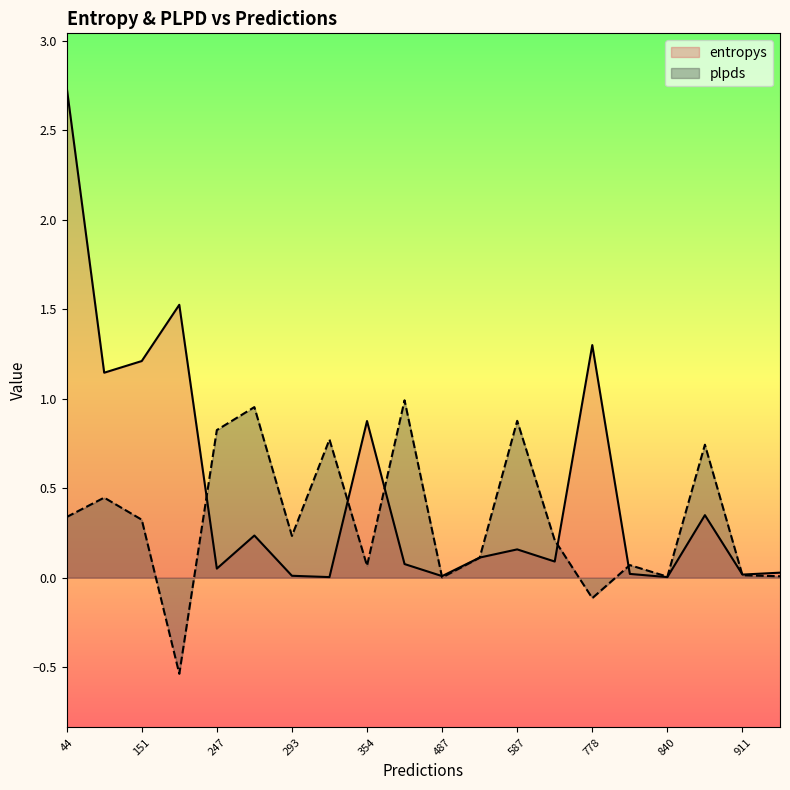

The value of entropys at 354 is 0.9. True or false?

True